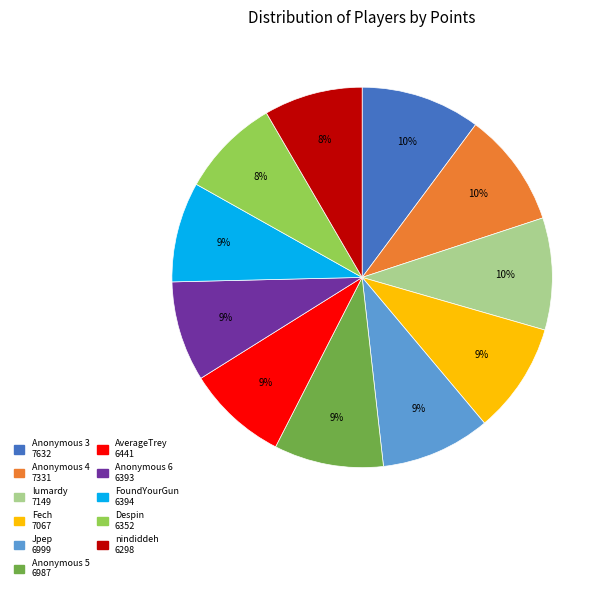

The Anonymous 6 slice represents 1% of the pie. True or false?

False